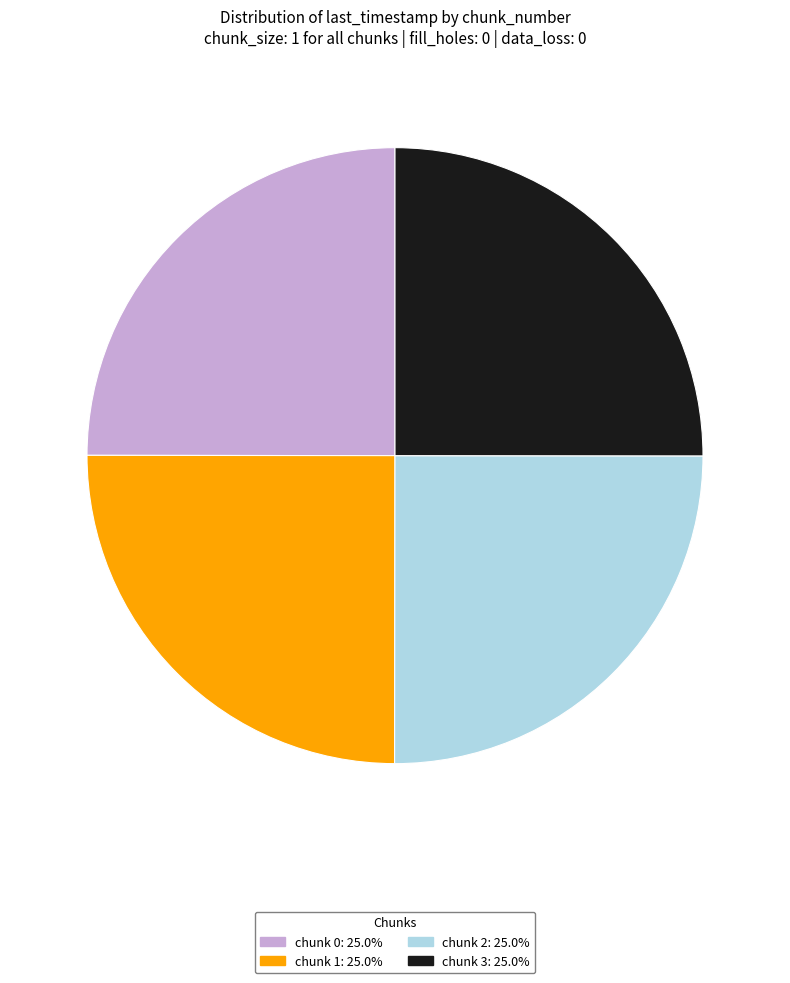

Does chunk 2: 25.0% represent more than half of the total?

No